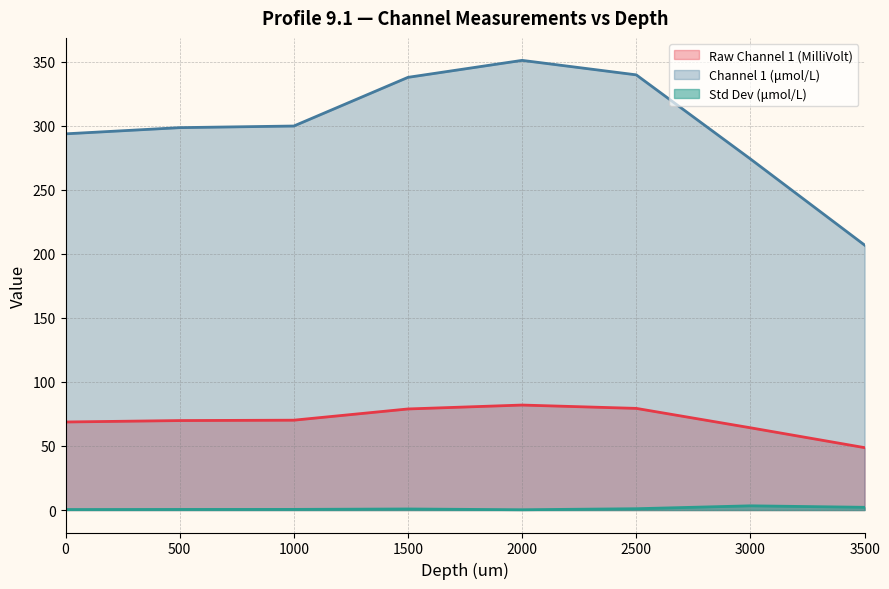

Is it true that Channel 1 (umol/L) equals 73.8 at 3500?

False